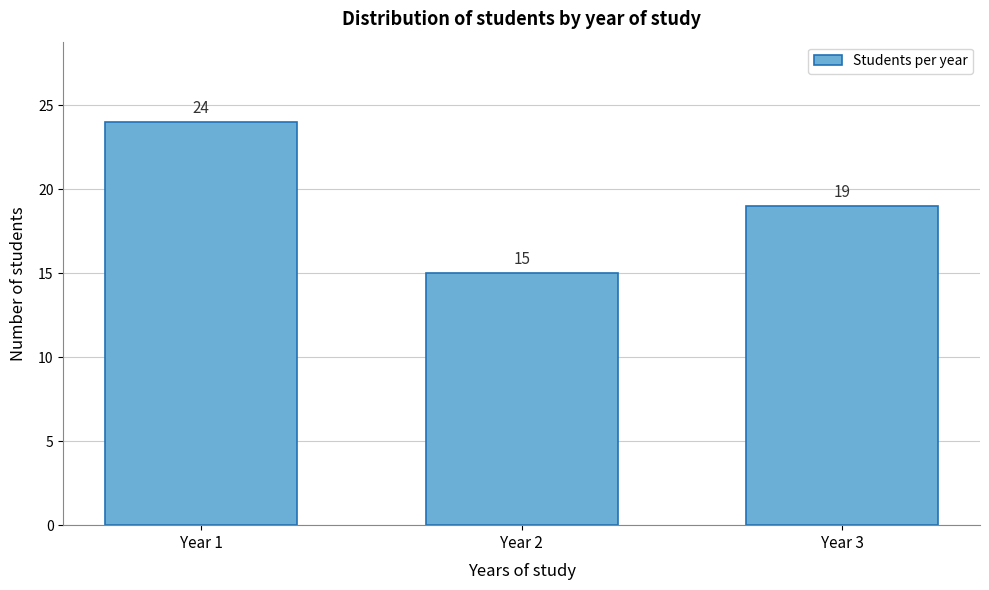

Reading left to right, transcribe all the data shown in this chart.

Year 1=24	Year 2=15	Year 3=19